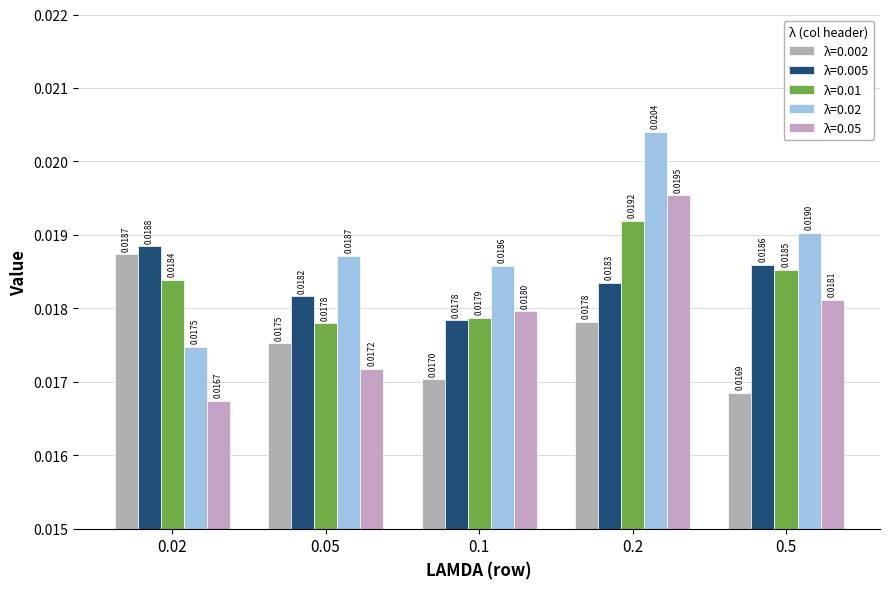

Which series has the widest spread of values?

λ=0.02